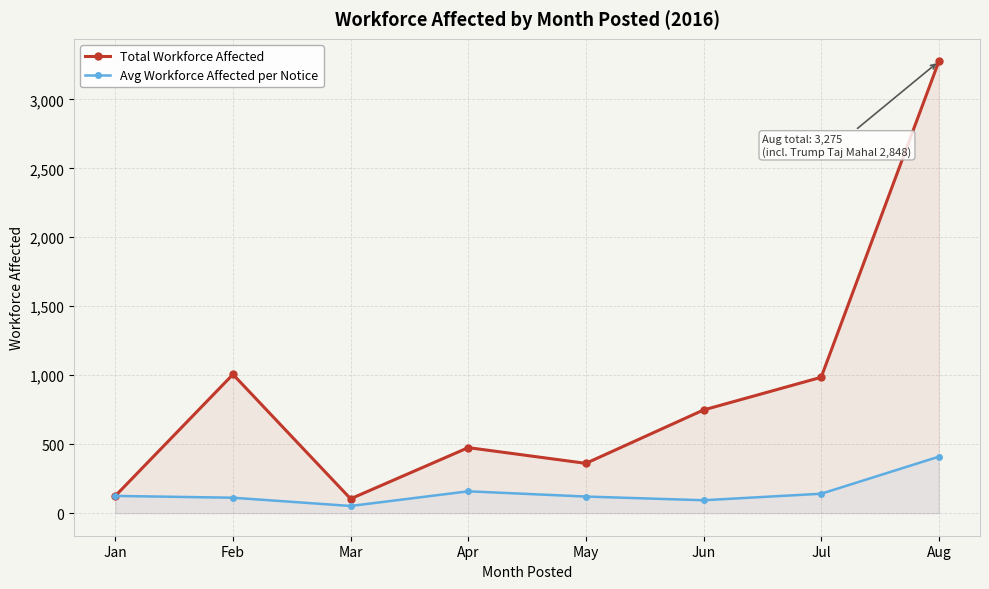

Where is the first local minimum for Avg Workforce Affected per Notice?

Mar